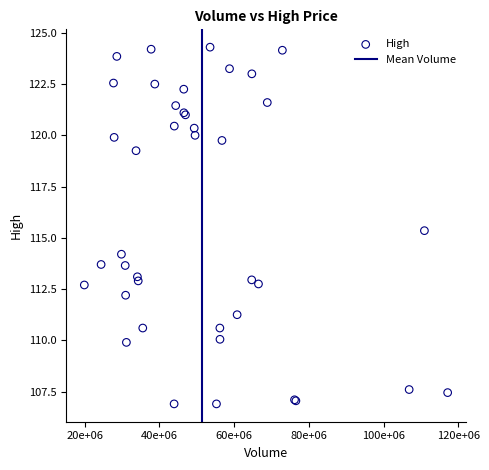

What Y value in the scatter plot is closest to 115?

115.3